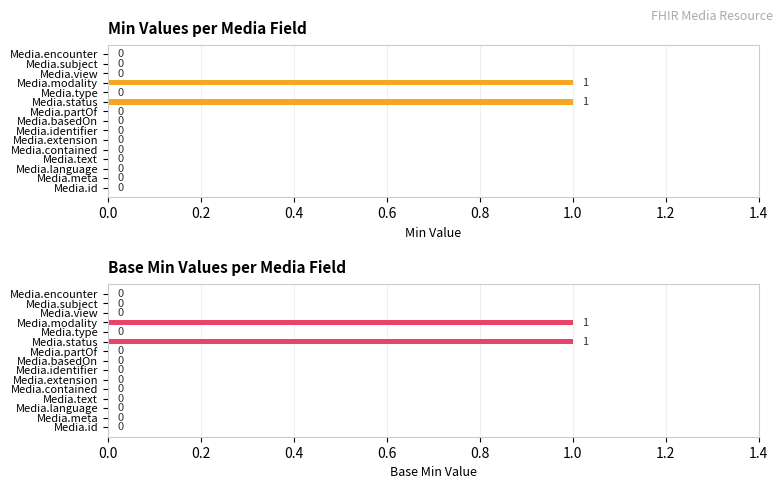

What are all the series names shown in the legend?

Min, Base Min